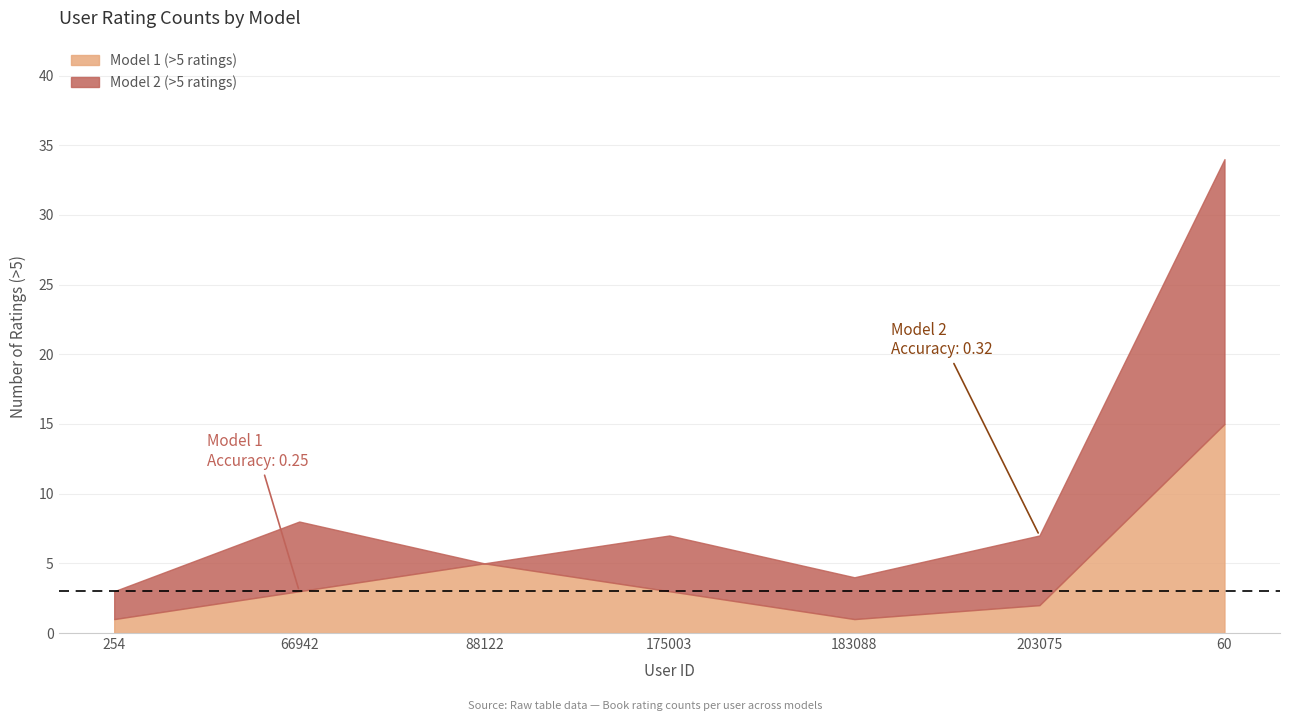

Is the value of Model 2 (>5 ratings) at 203075 greater than the value of Model 1 (>5 ratings) at 203075?

Yes